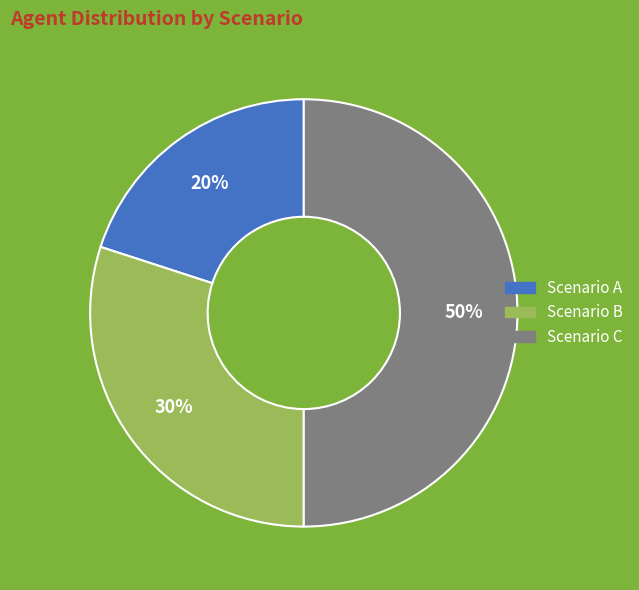

Rank the categories by value from highest to lowest.

Scenario C, Scenario B, Scenario A